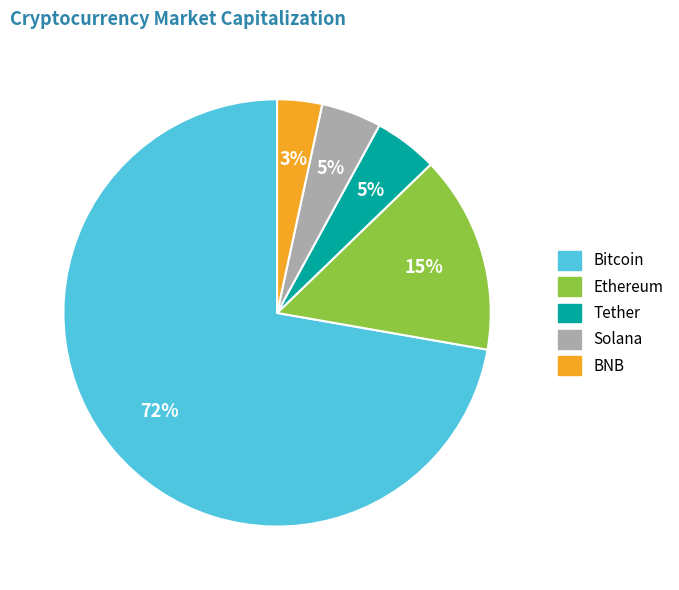

Count the number of slices in the pie.

5